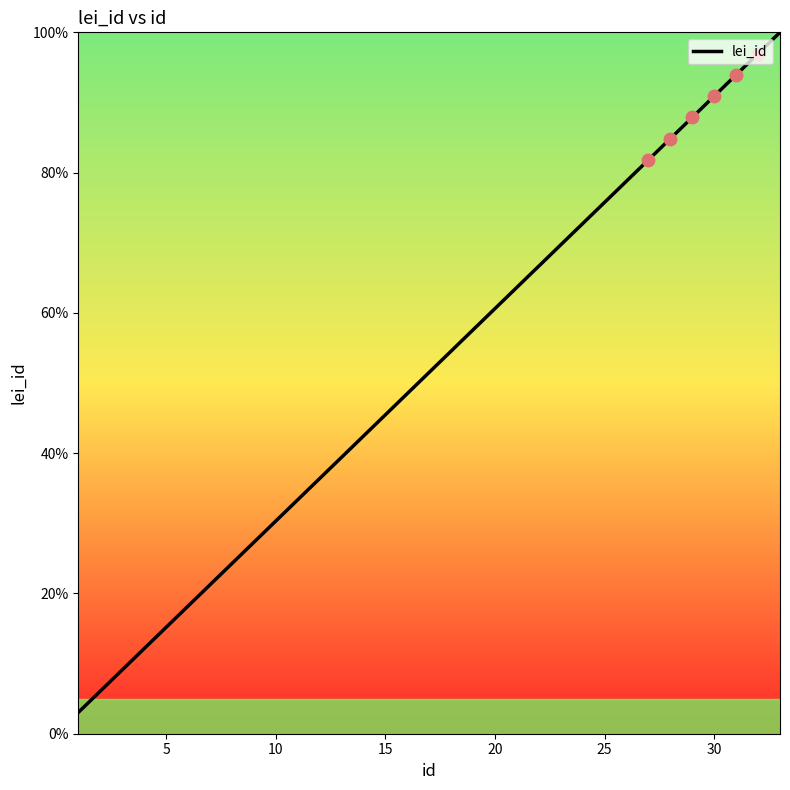

What is the minimum value shown in the chart?

3.0